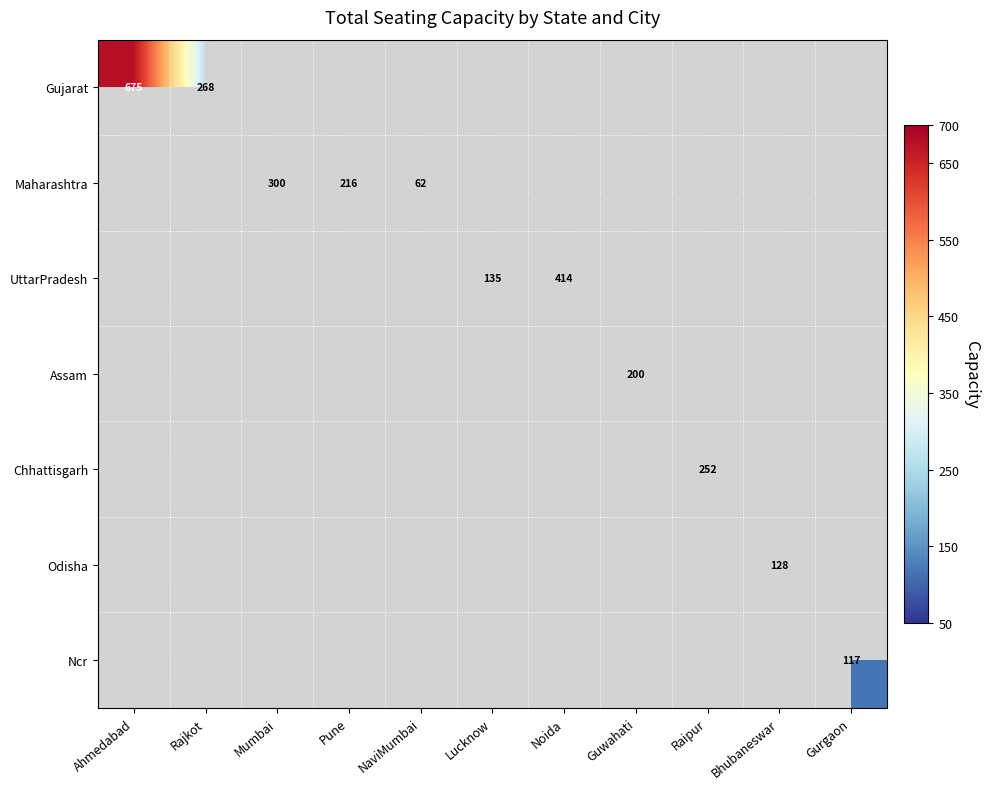

Is it true that Maharashtra equals 62 at NaviMumbai?

True